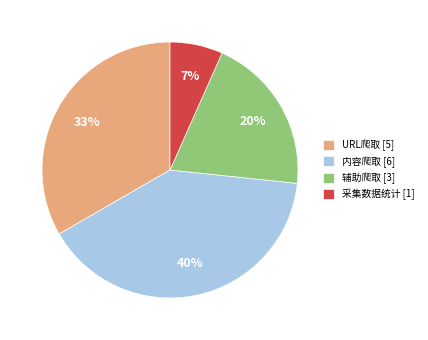

Is there a majority slice in this chart?

No